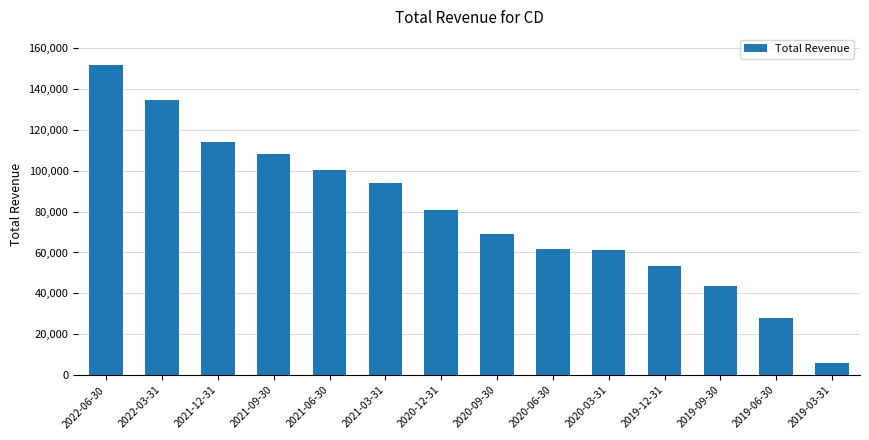

What is the maximum value shown in the chart?

151600